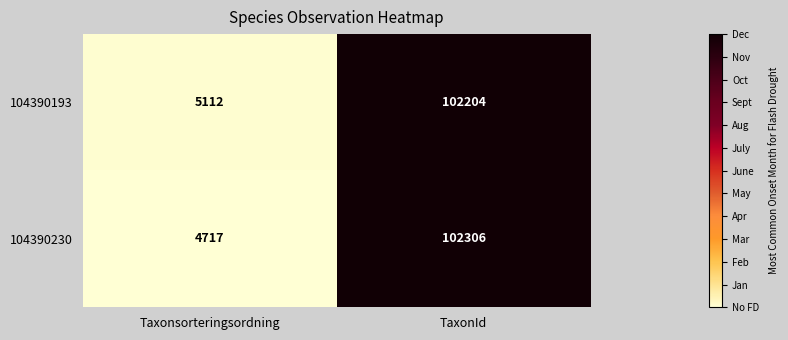

At TaxonId, list the series in order from largest to smallest.

104390230, 104390193